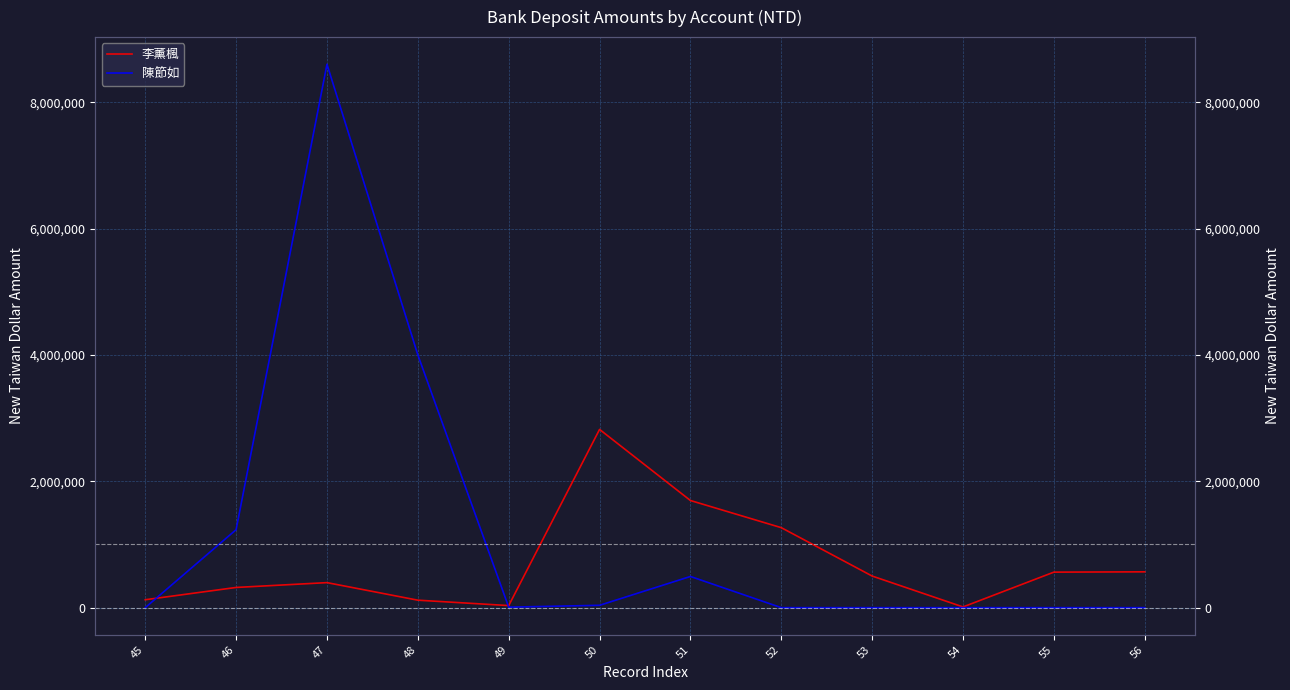

Which category has the highest value across all series?

47